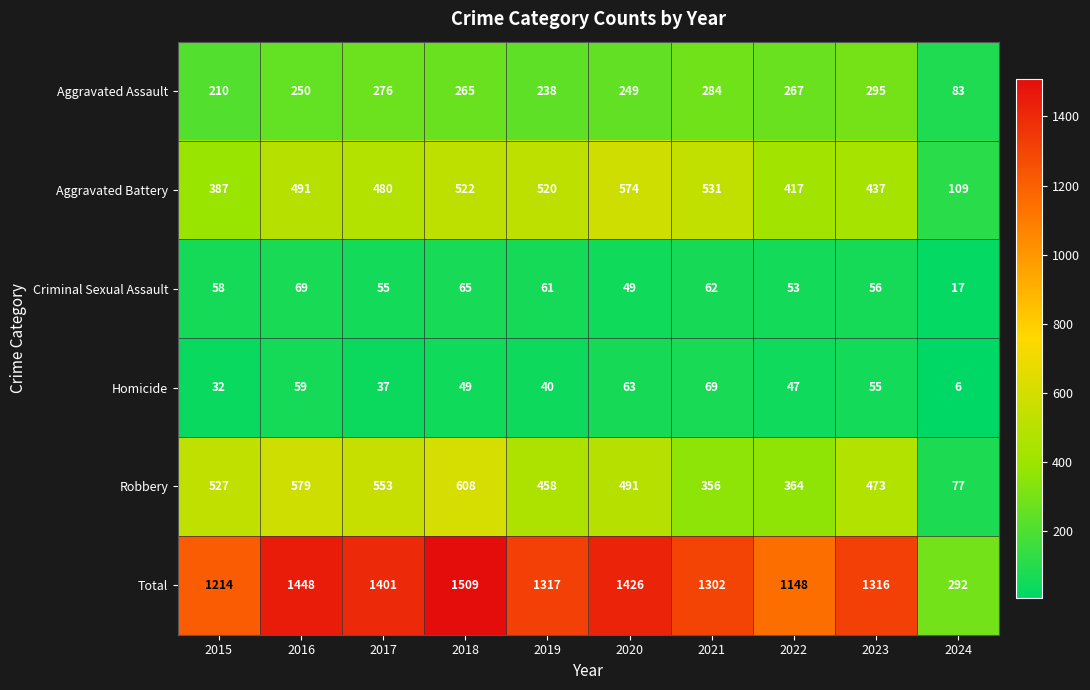

What is the difference between the second highest and second lowest values in the Criminal Sexual Assault series?

16